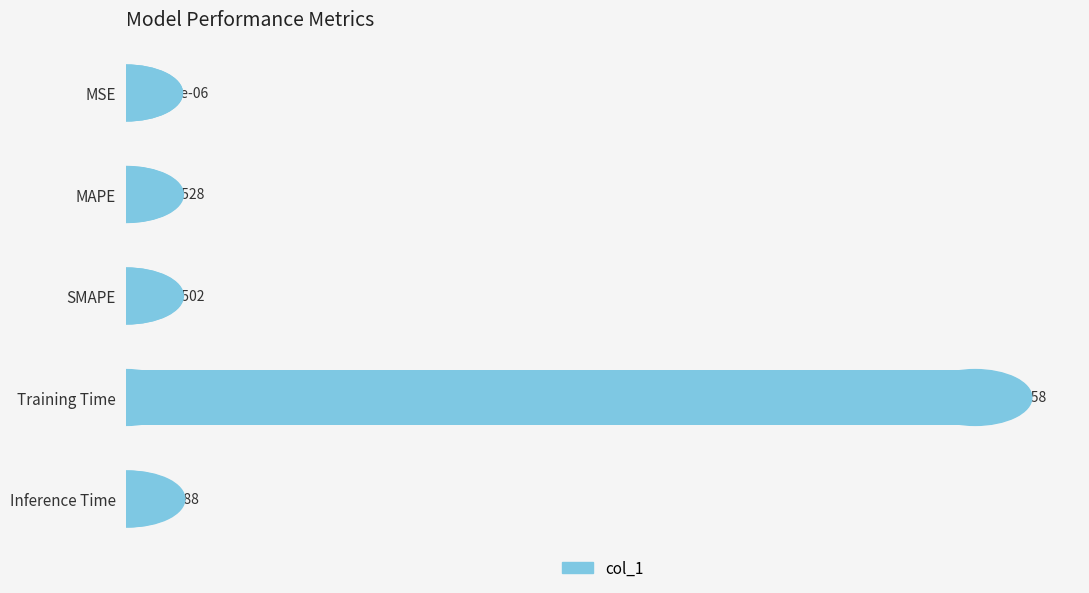

Count the number of data series in this chart.

1